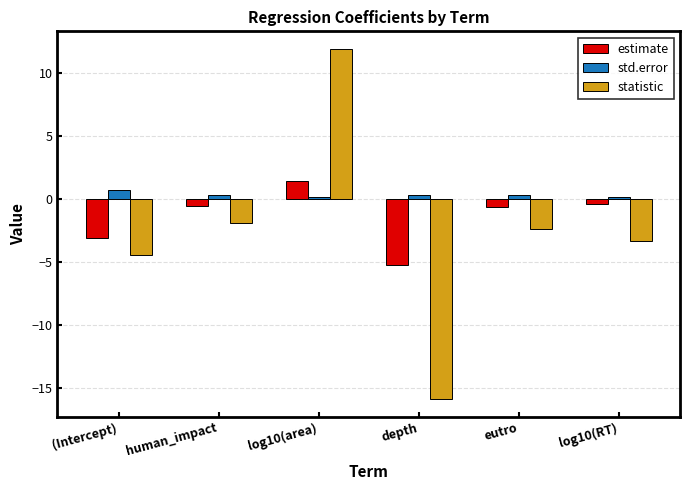

How many positive values does the statistic series have?

1